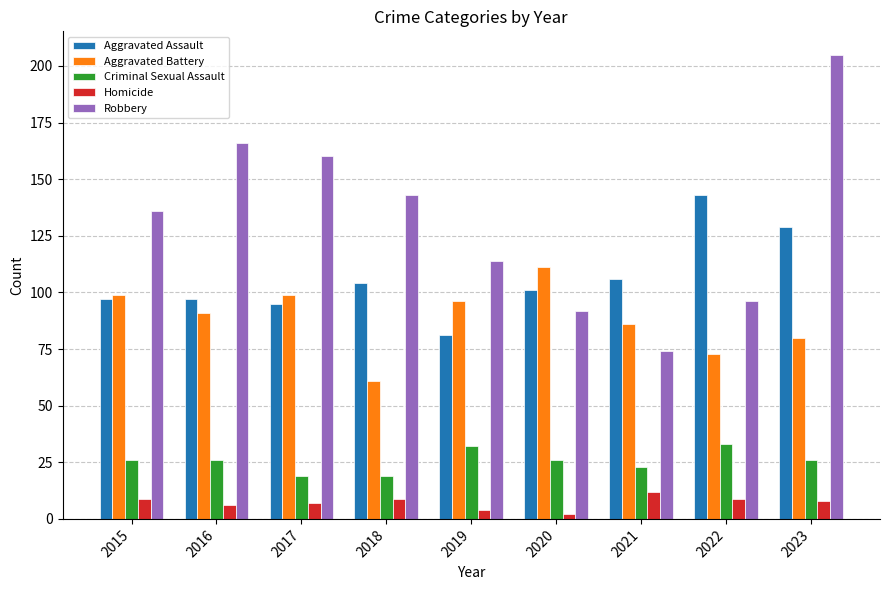

Reading left to right, list all the values displayed in this chart.

Aggravated Assault: 2015=97	2016=97	2017=95	2018=104	2019=81	2020=101	2021=106	2022=143	2023=129
Aggravated Battery: 2015=99	2016=91	2017=99	2018=61	2019=96	2020=111	2021=86	2022=73	2023=80
Criminal Sexual Assault: 2015=26	2016=26	2017=19	2018=19	2019=32	2020=26	2021=23	2022=33	2023=26
Homicide: 2015=9	2016=6	2017=7	2018=9	2019=4	2020=2	2021=12	2022=9	2023=8
Robbery: 2015=136	2016=166	2017=160	2018=143	2019=114	2020=92	2021=74	2022=96	2023=205